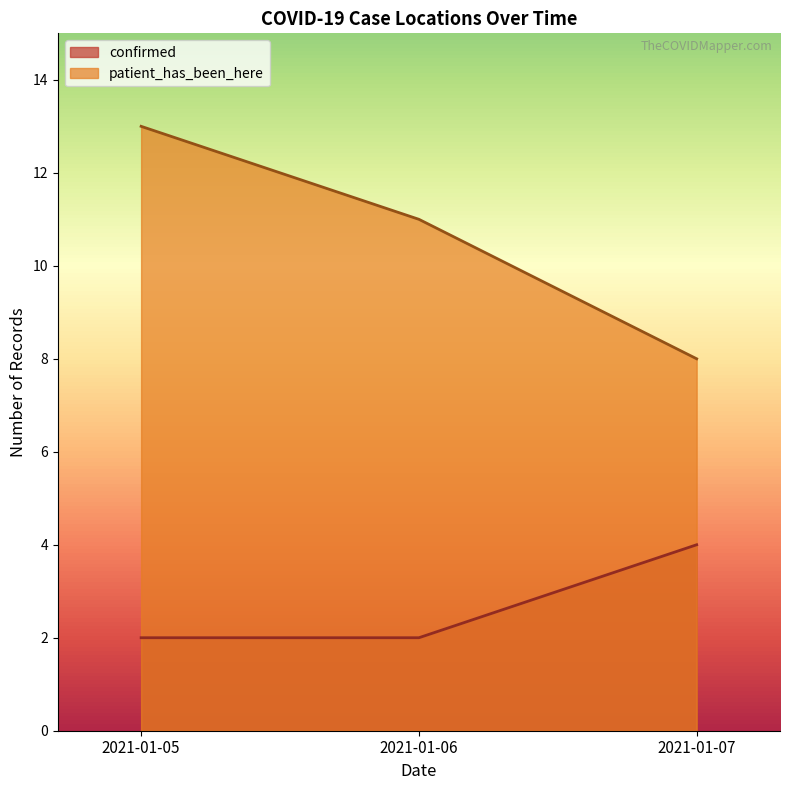

How many values in the patient_has_been_here series are below 11?

1